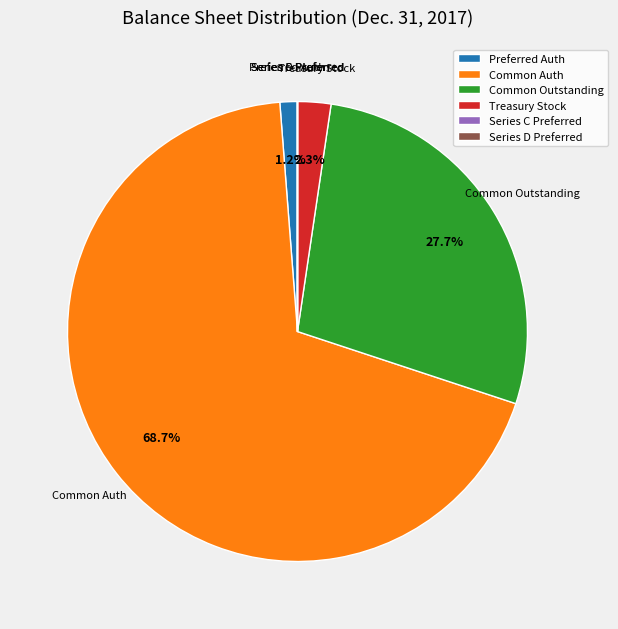

How much of the chart is everything except Common Outstanding?

72.3%